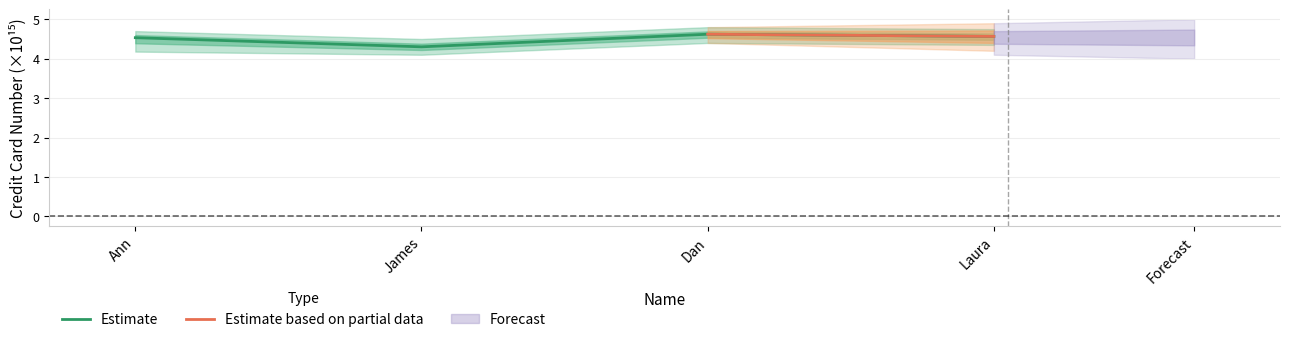

How many points are higher than both their immediate neighbors (excluding endpoints)?

1